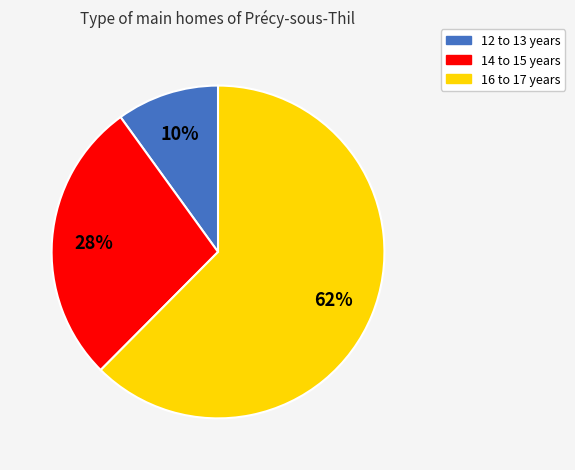

What percentage is the 16 to 17 years slice, to the nearest percent?

62%